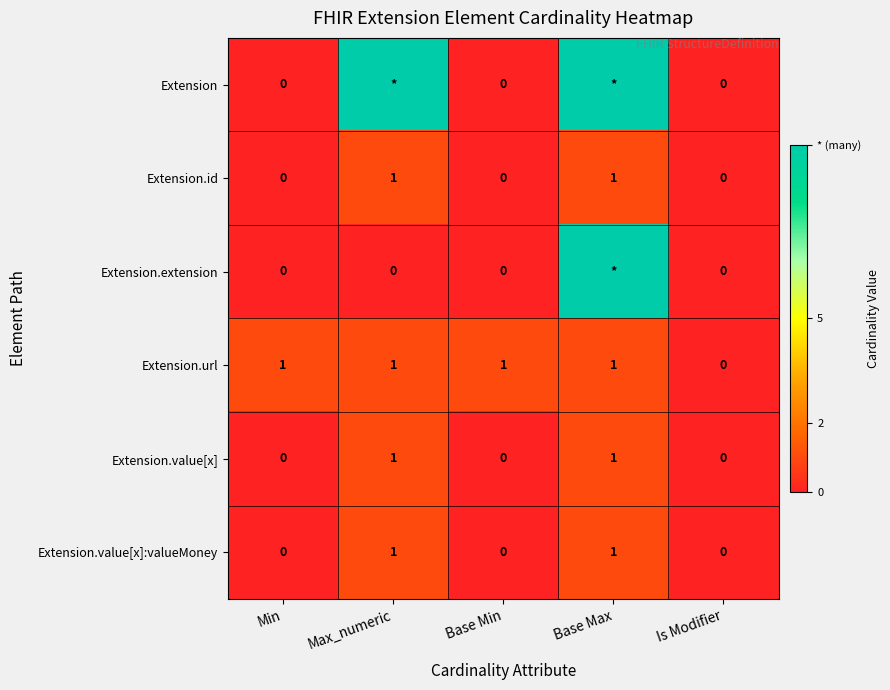

At which label is Extension.url closest to 0?

Is Modifier